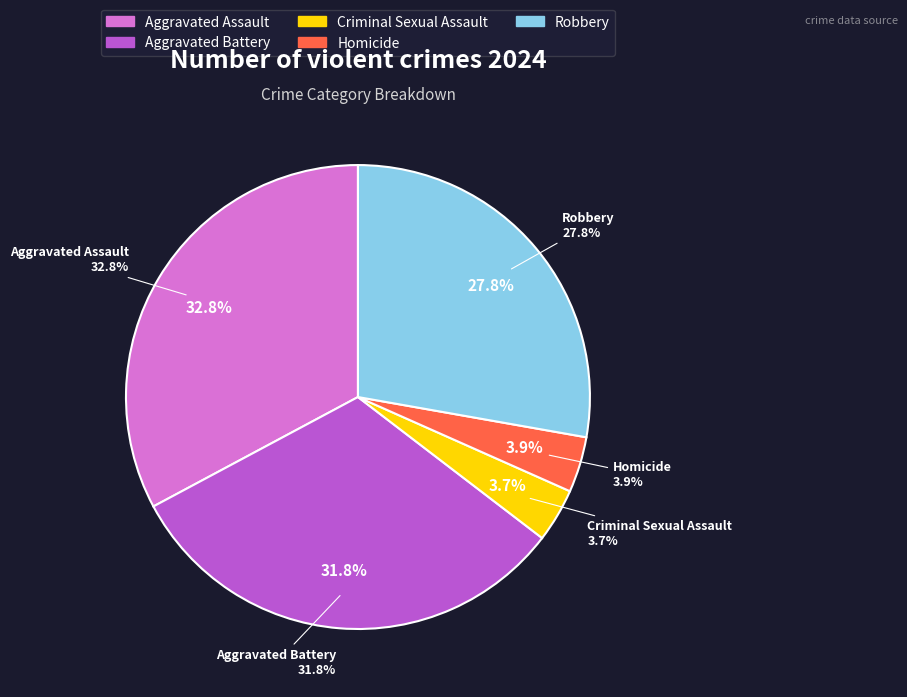

Is there any slice that represents more than half of the pie?

No